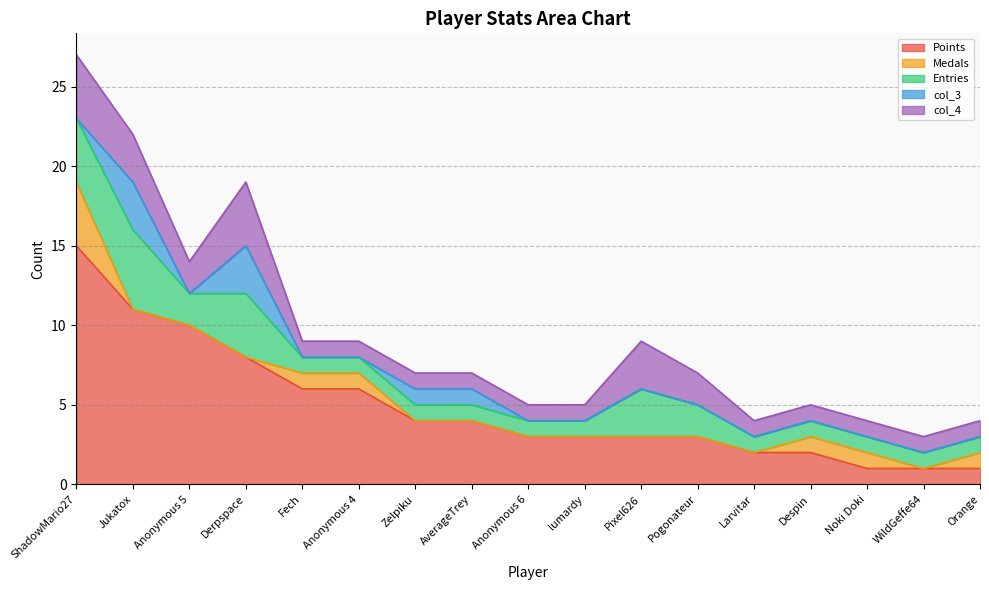

What is the greatest value displayed?

15